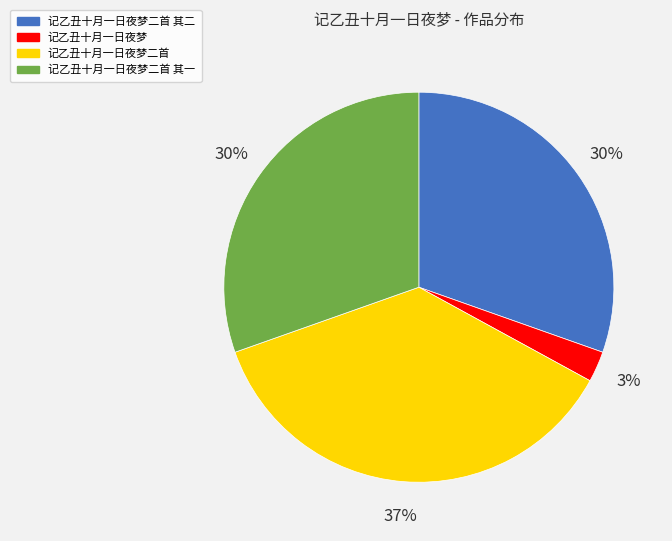

To the nearest percent, what is the average slice percentage?

25%